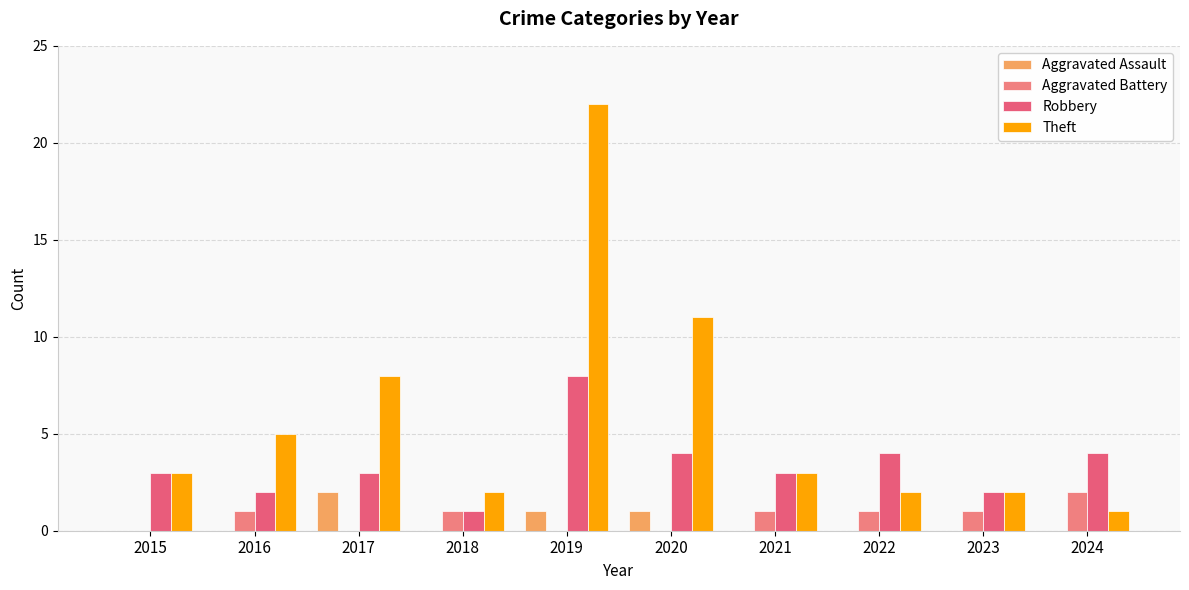

Which label corresponds to the smallest value in the chart?

2015